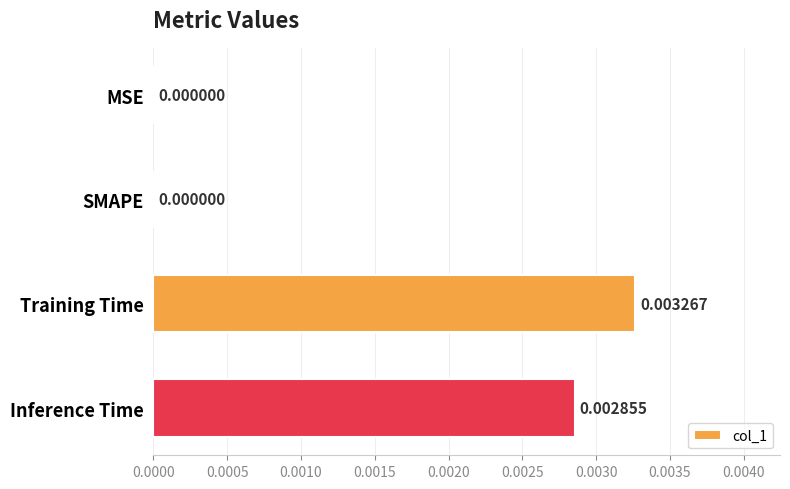

How many values are above zero?

2